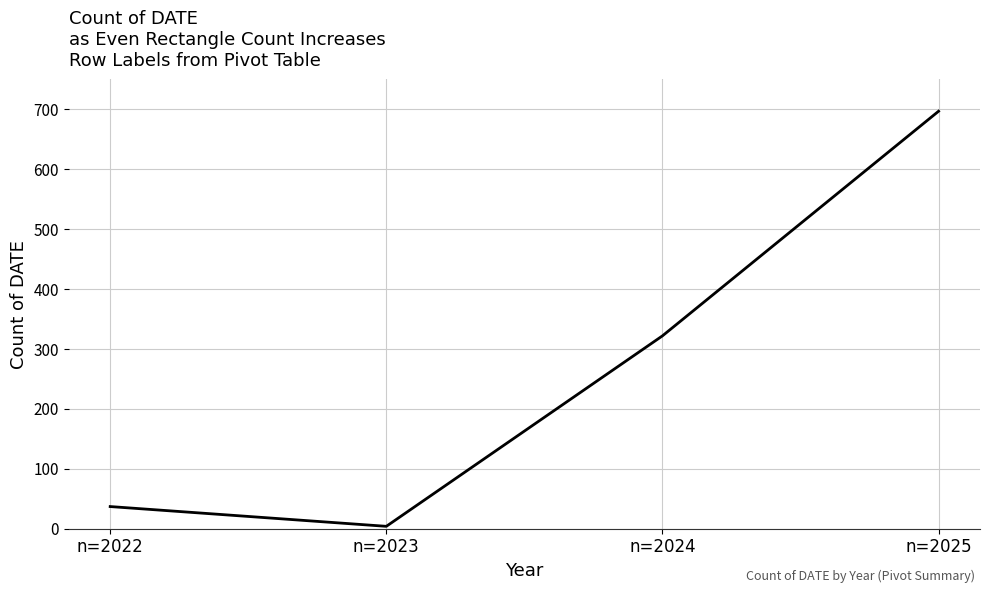

What is the average value?

265